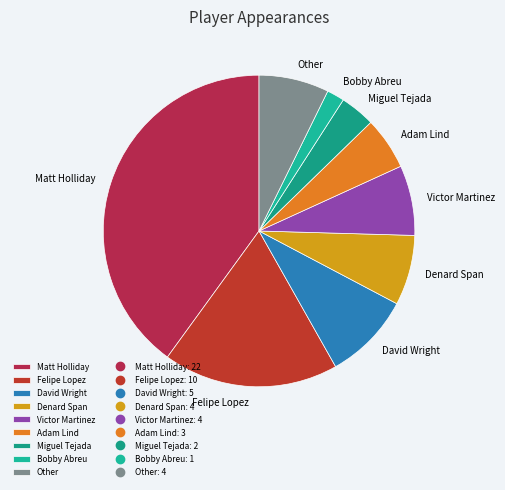

What is the smallest slice in the pie chart?

Bobby Abreu